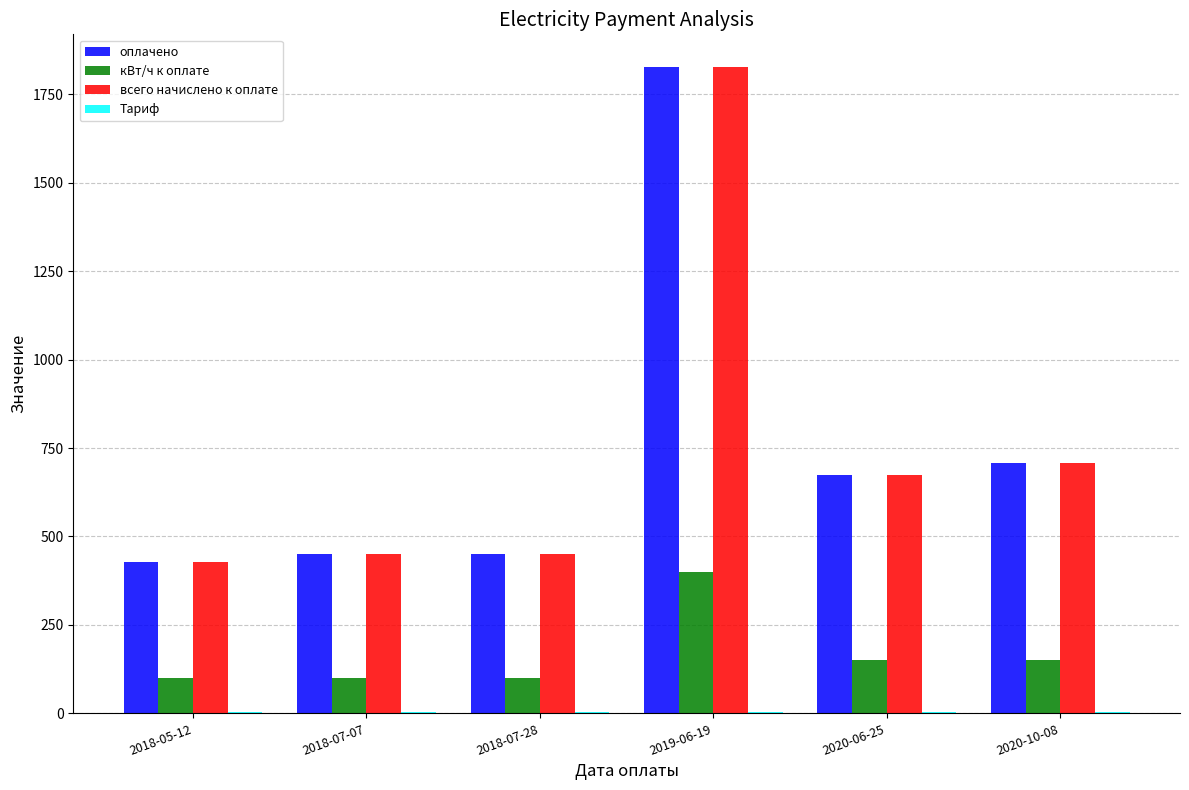

At which category is the sum across all series the highest?

2019-06-19